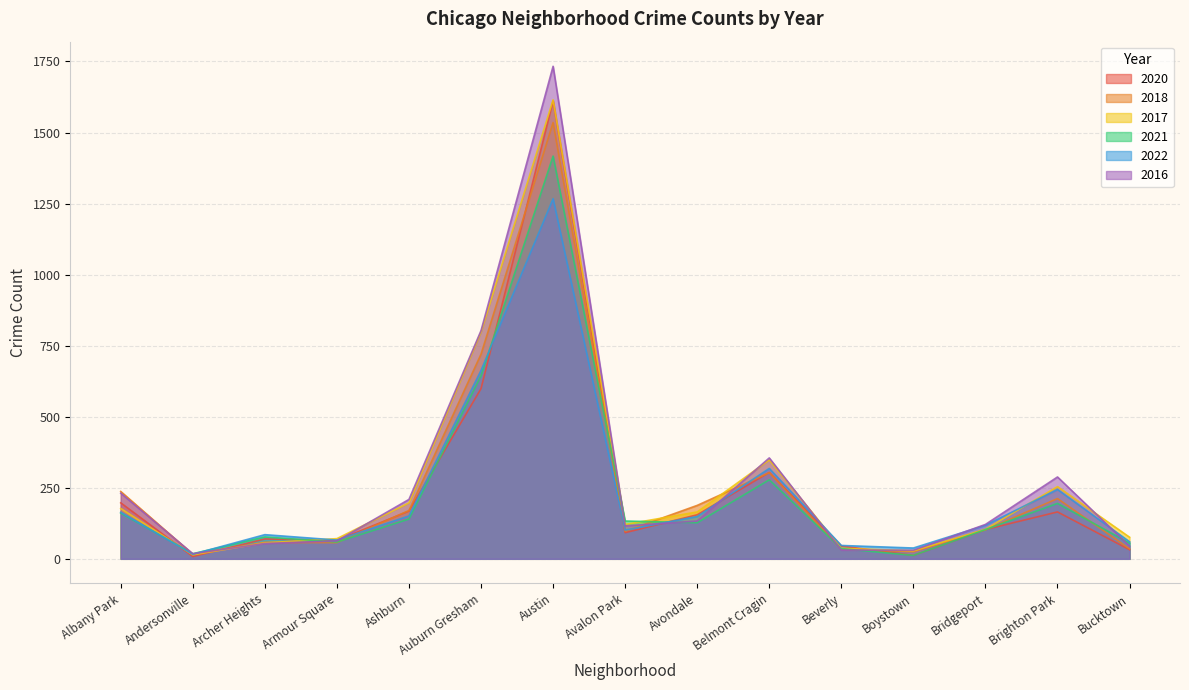

How many times do 2021 and 2022 cross each other?

4